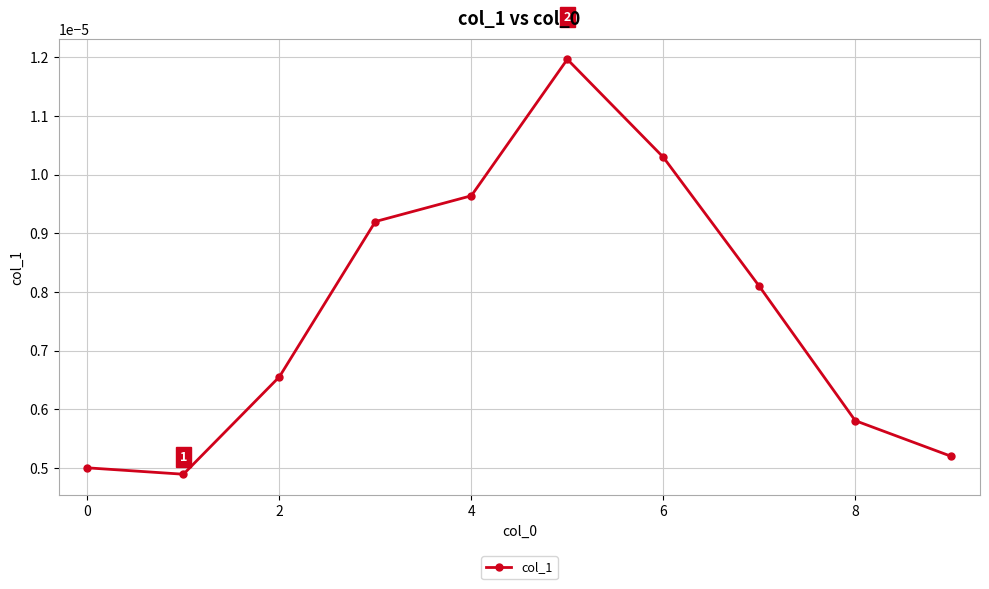

How many interior local peaks (higher than both neighbors) does the data have?

1